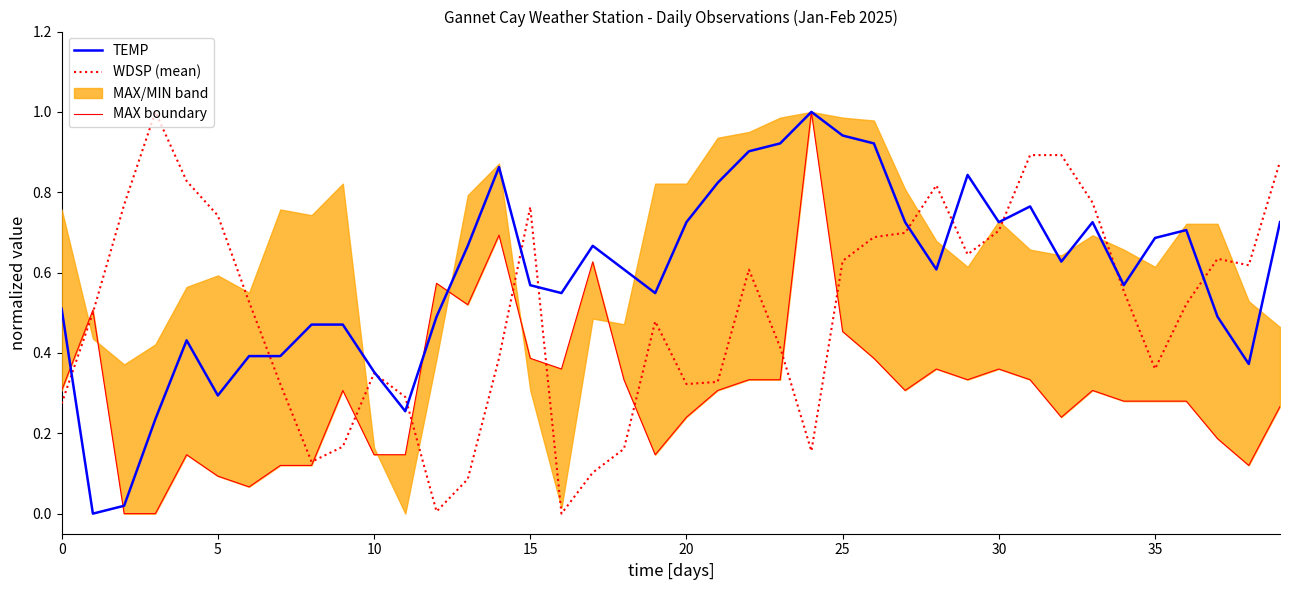

What is the label of the 14th point from the right?

26